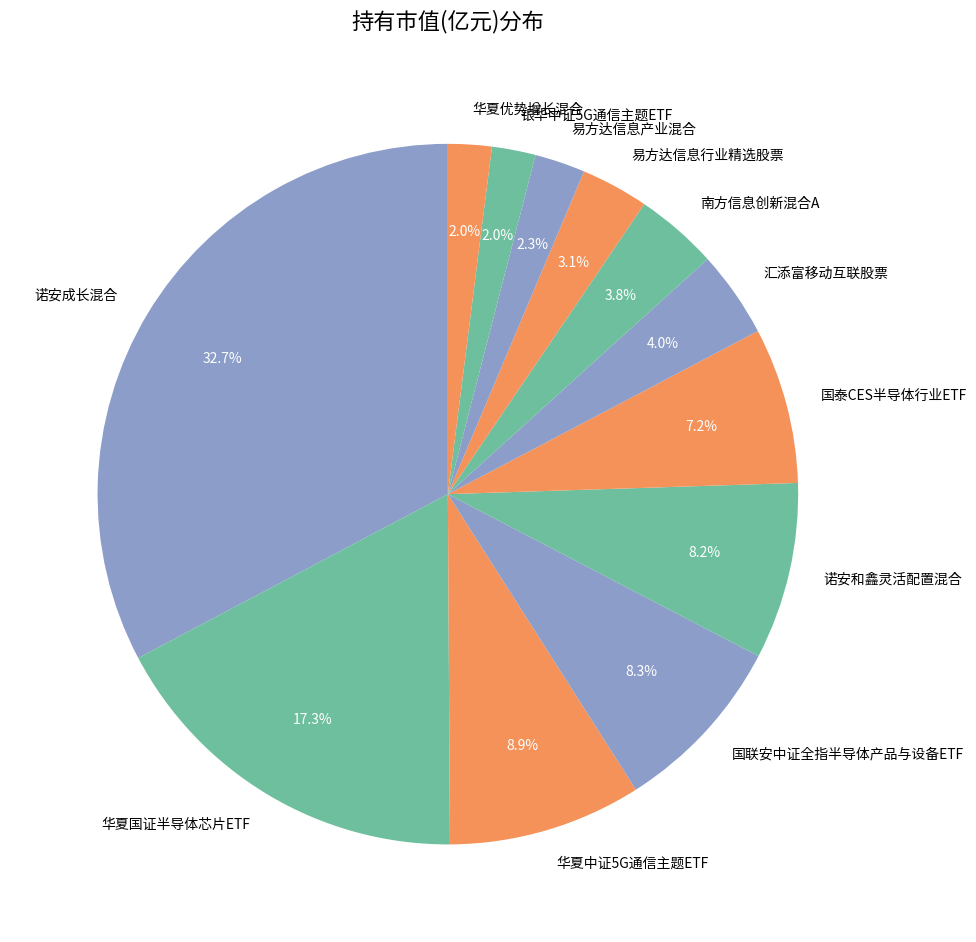

Is it true that 华夏优势增长混合 is 2% of the pie?

True